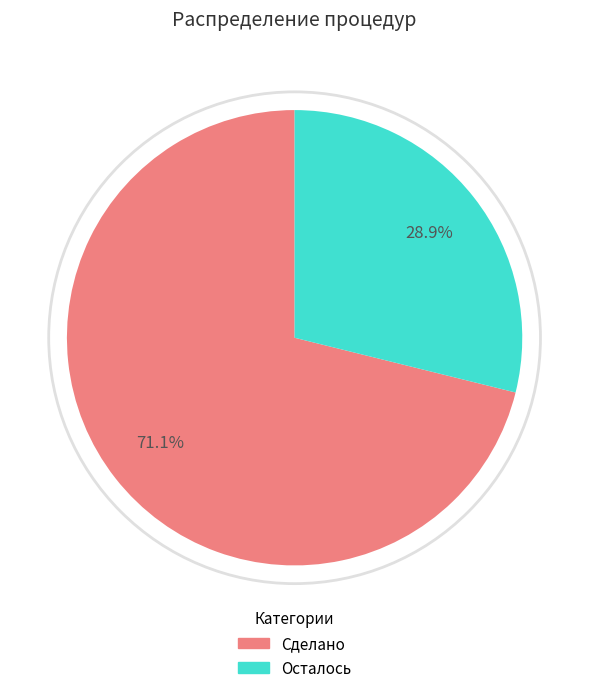

To the nearest percent, what percentage of the pie is Осталось?

29%